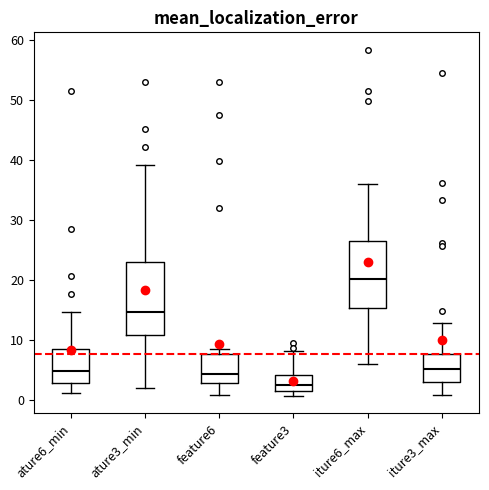

Reading left to right, read every box against the y-axis: the position of its median line, the range the box covers, and the ends of its whiskers. The values are not printed on the chart, so give them approximately, as read against the axis.

ature6_min: median 5, box 3 to 9, whiskers 1 to 15
ature3_min: median 15, box 11 to 23, whiskers 2 to 39
feature6: median 4, box 3 to 8, whiskers 1 to 8 (just above the box's upper edge)
feature3: median 3, box 1 to 4, whiskers 1 (just below the box's lower edge) to 8
iture6_max: median 20, box 15 to 26, whiskers 6 to 36
iture3_max: median 5, box 3 to 8, whiskers 1 to 13